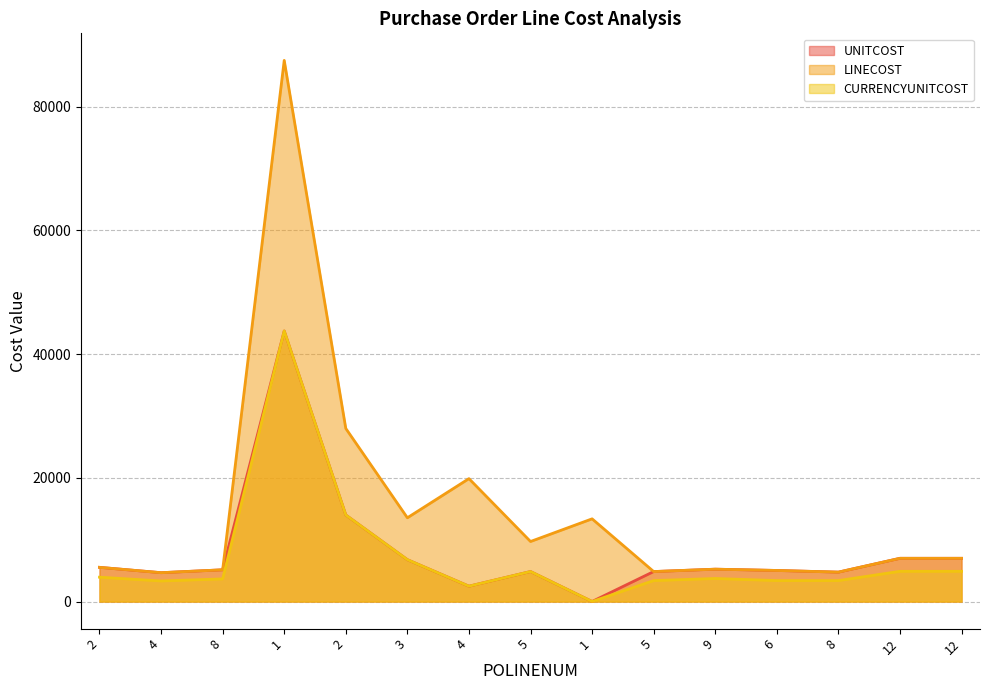

Reading left to right, list all the values displayed in this chart.

UNITCOST: 2=5531.3	4=4666.7	8=5133.4	1=43727.0	2=13988.8	3=6770.0	4=2483.5	5=4853.5	1=13.4	5=4849.6	9=5234.2	6=5027.8	8=4757.2	12=6992.0	12=6992.0
LINECOST: 2=5531.3	4=4666.7	8=5133.4	1=87454.1	2=27977.6	3=13540.0	4=19867.7	5=9707.0	1=13369.2	5=4849.6	9=5234.2	6=5027.8	8=4757.2	12=6992.0	12=6992.0
CURRENCYUNITCOST: 2=3942.0	4=3330.0	8=3663.0	1=43727.0	2=13988.8	3=6770.0	4=2483.5	5=4853.5	1=9.0	5=3391.0	9=3731.0	6=3391.0	8=3391.0	12=4889.0	12=4889.0